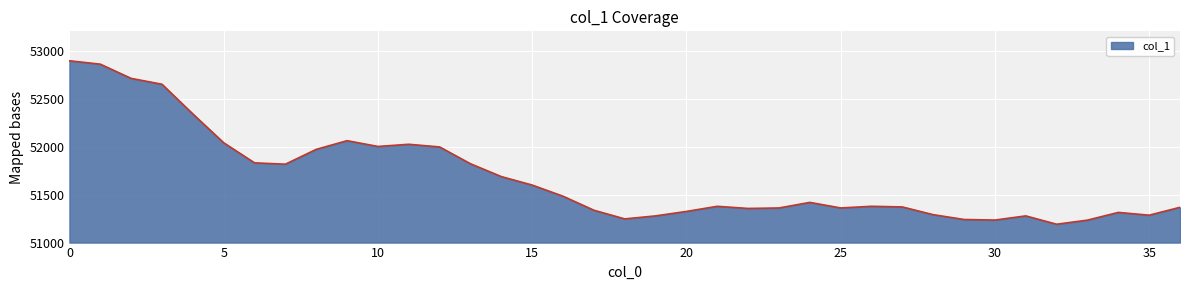

What is the smallest value displayed?

51191.2